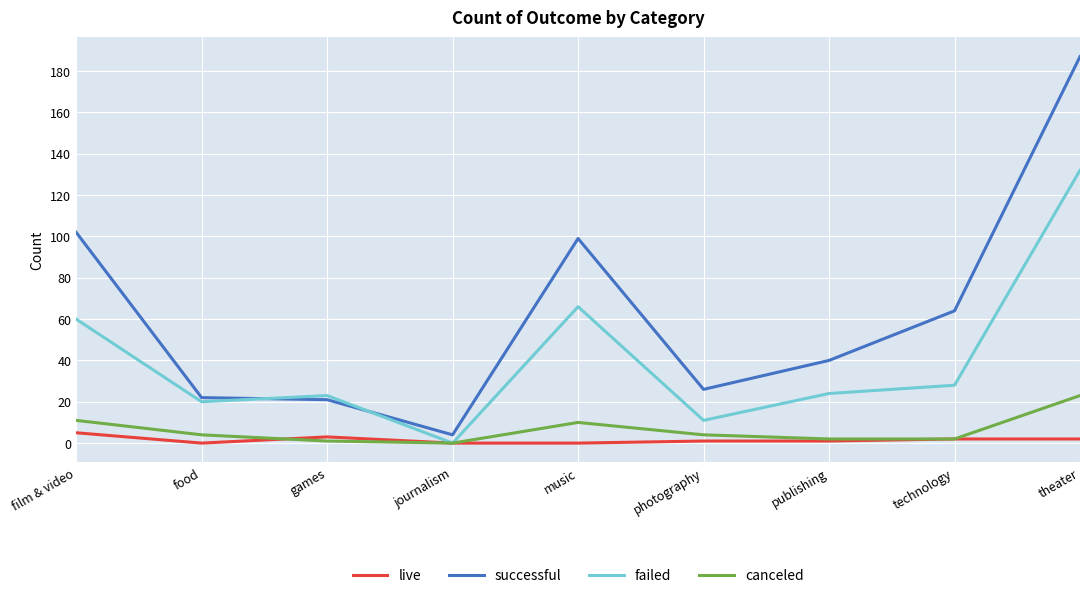

Which category has the highest value in the failed series?

theater